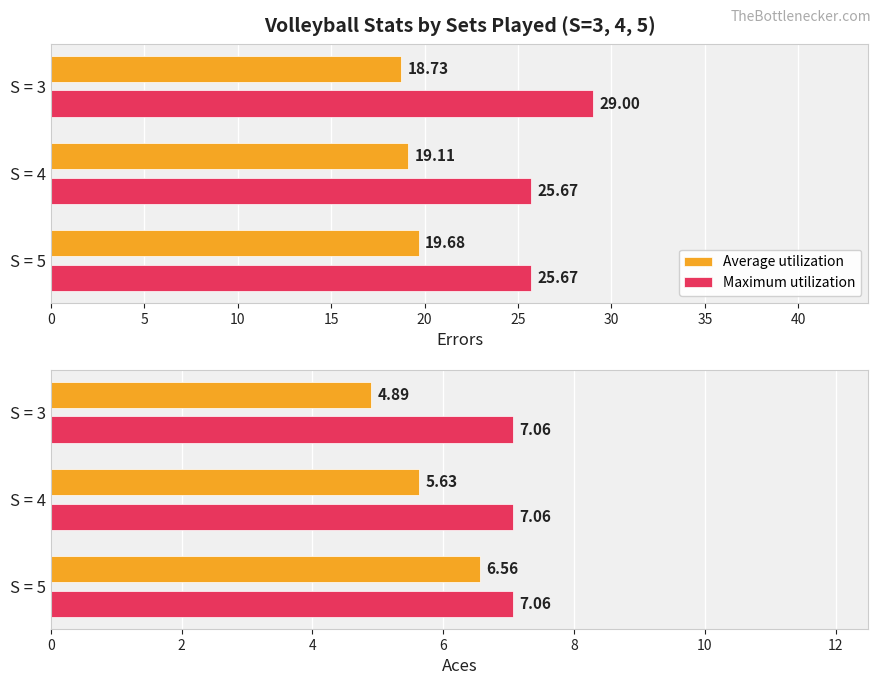

Is it true that Average utilization equals 2.7 at S = 4?

False